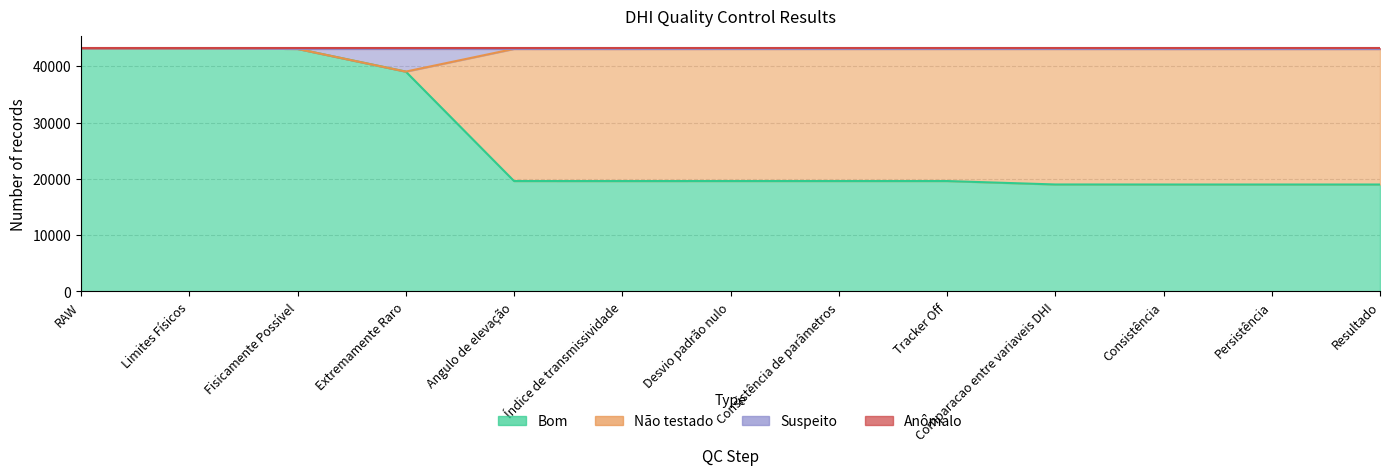

What is the approximate value of Suspeito at Angulo de elevação, to the nearest 10?

43070